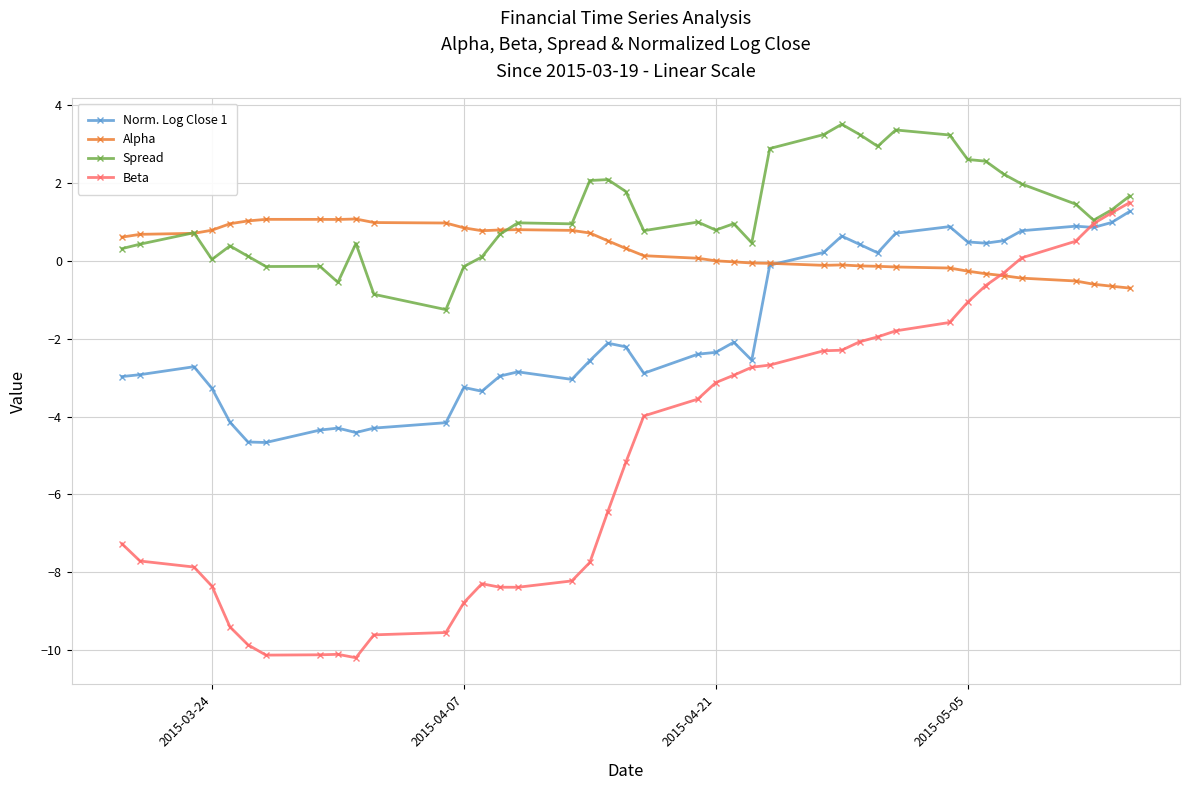

Which series has the largest range (max minus min)?

Beta